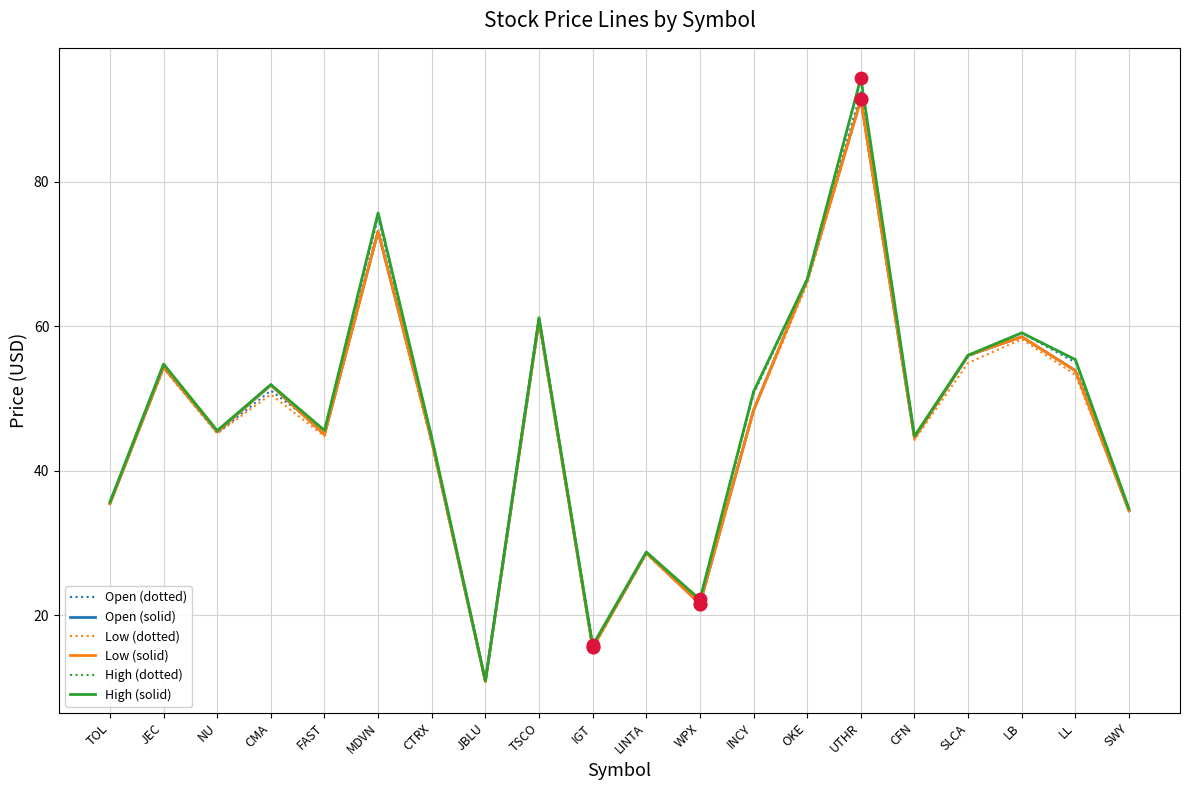

At how many categories does at least one series exceed 30?

16